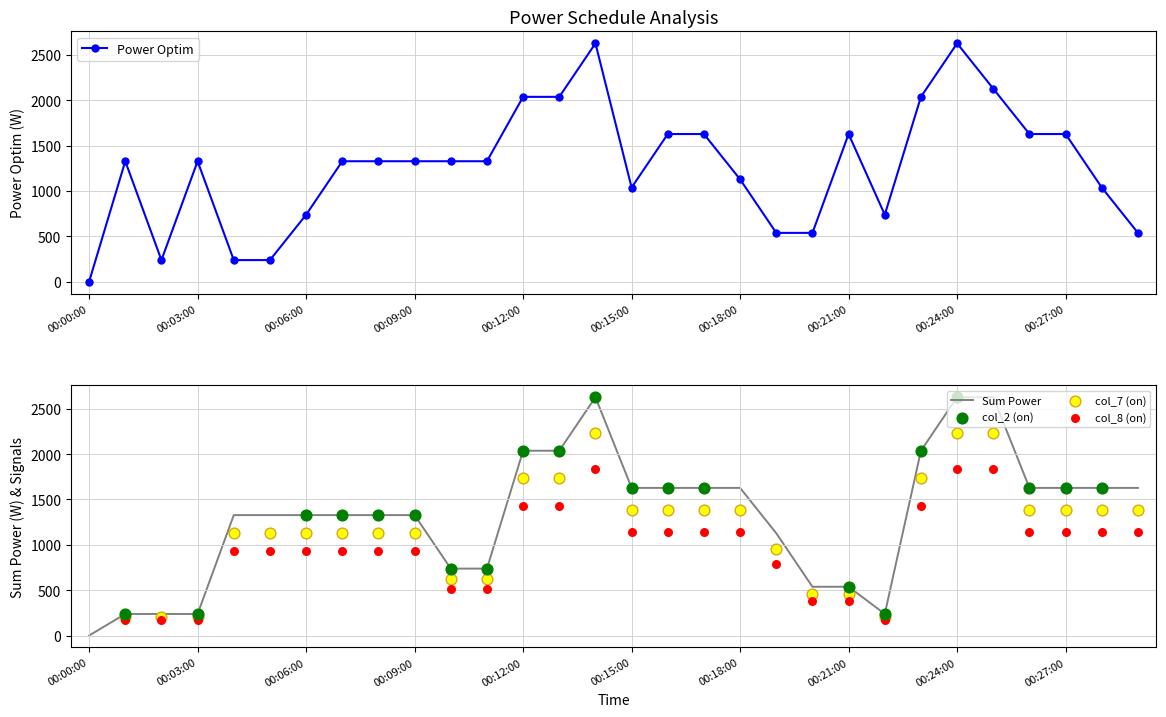

At which label does Power Optim reach its minimum?

00:00:00